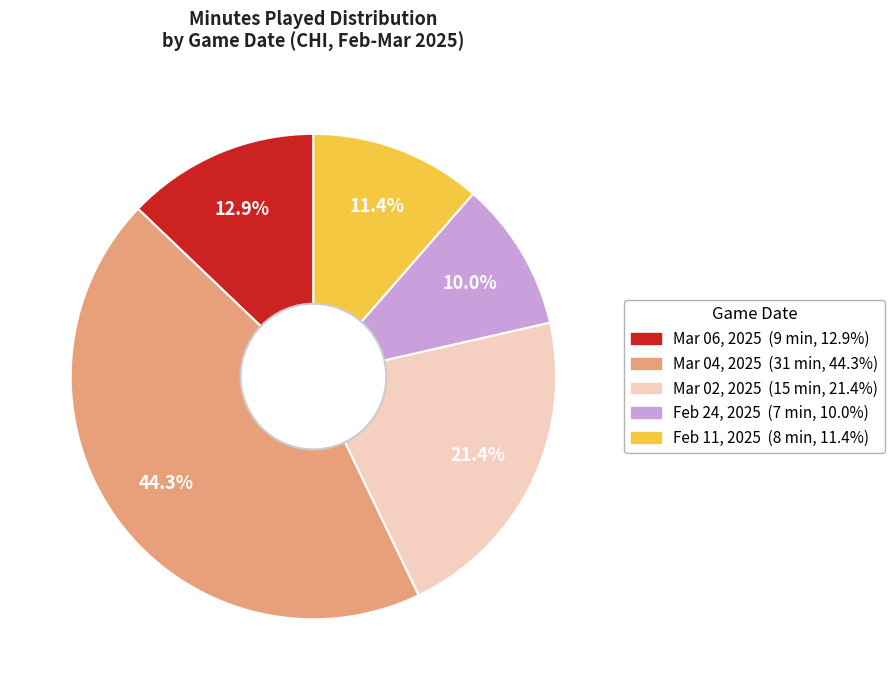

Combined, what portion of the pie is Mar 06, 2025 and Mar 02, 2025?

34.3%